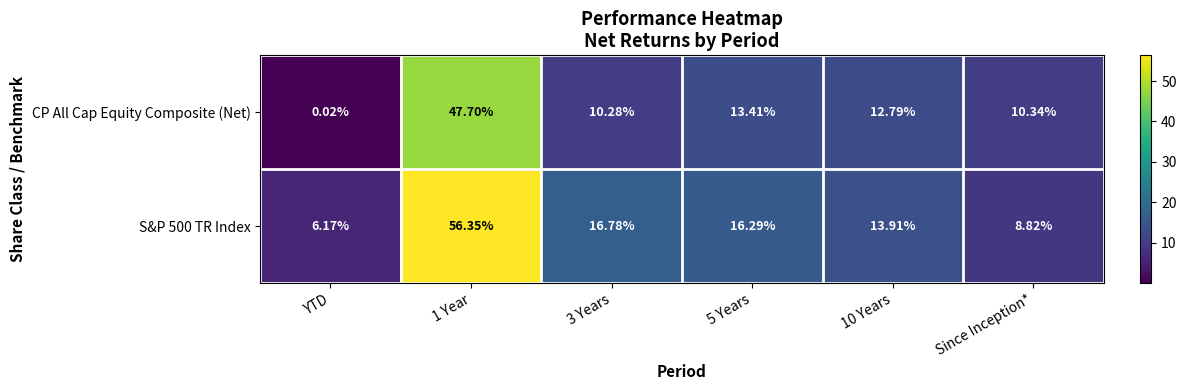

At which category does the chart reach its minimum across all series?

YTD